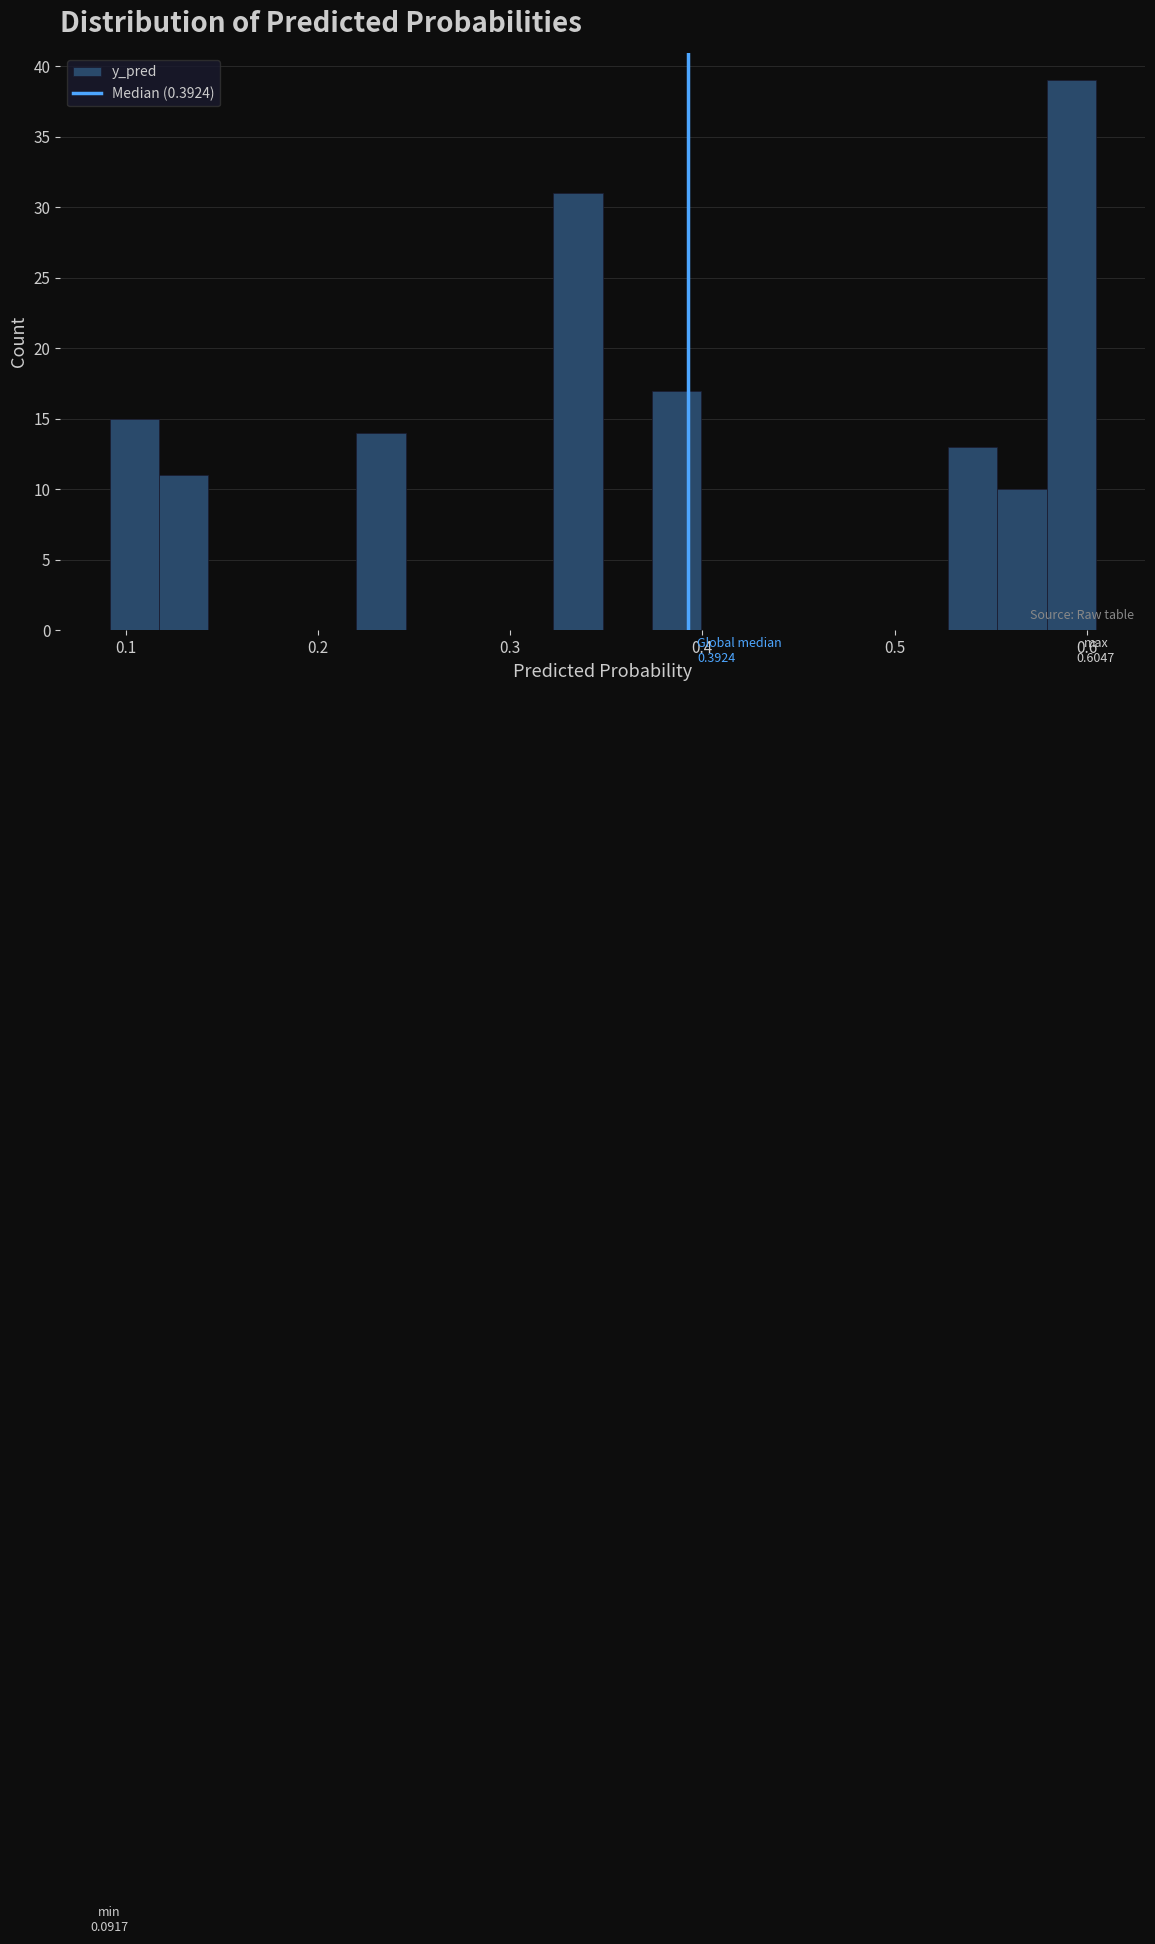

Read against the x-axis, roughly where is the centre of the tallest bar?

0.59